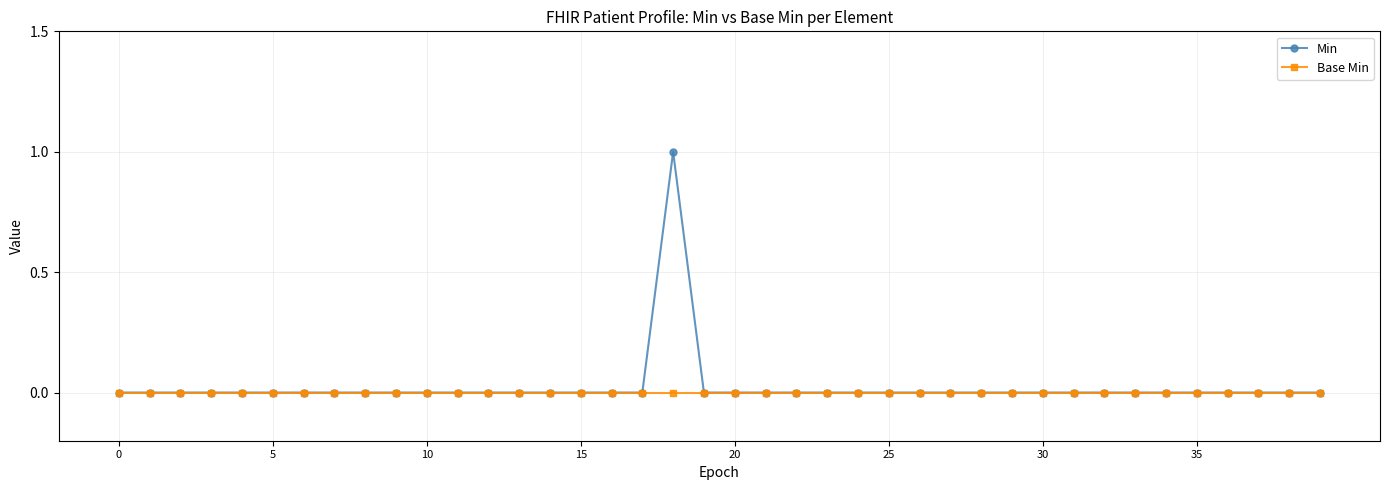

Which series has the largest total across all categories?

Min